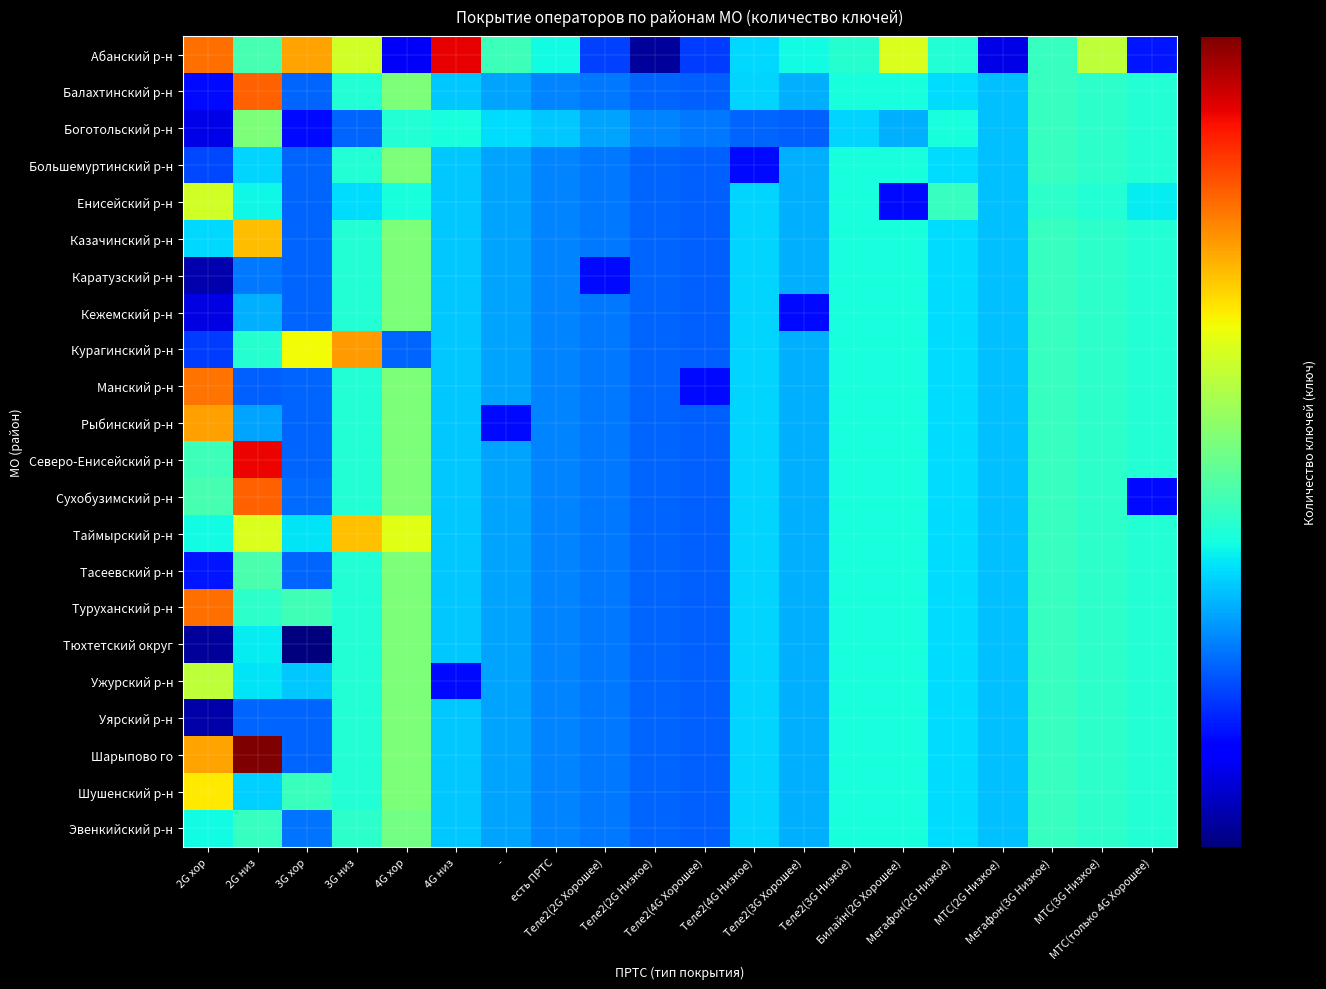

At which category is the sum across all series the highest?

2G низ